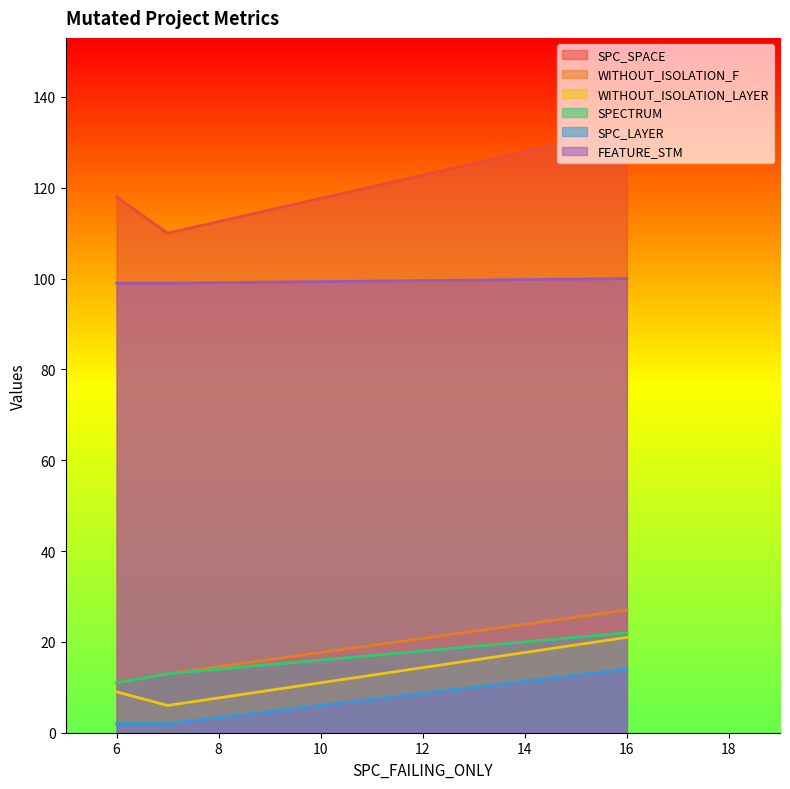

Between 6 and 16, which is larger?

16